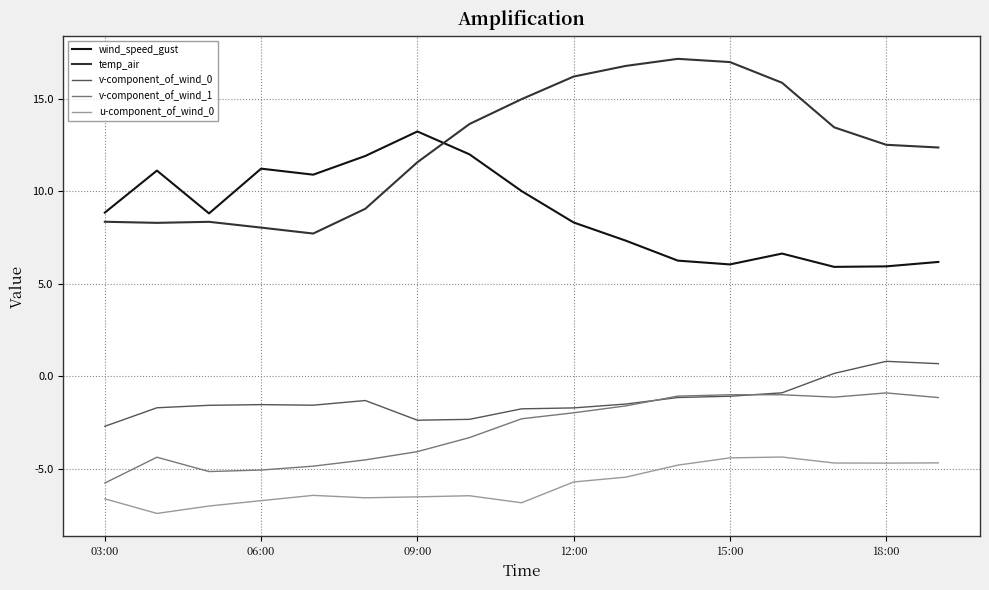

What is the minimum value shown in the chart?

-7.4